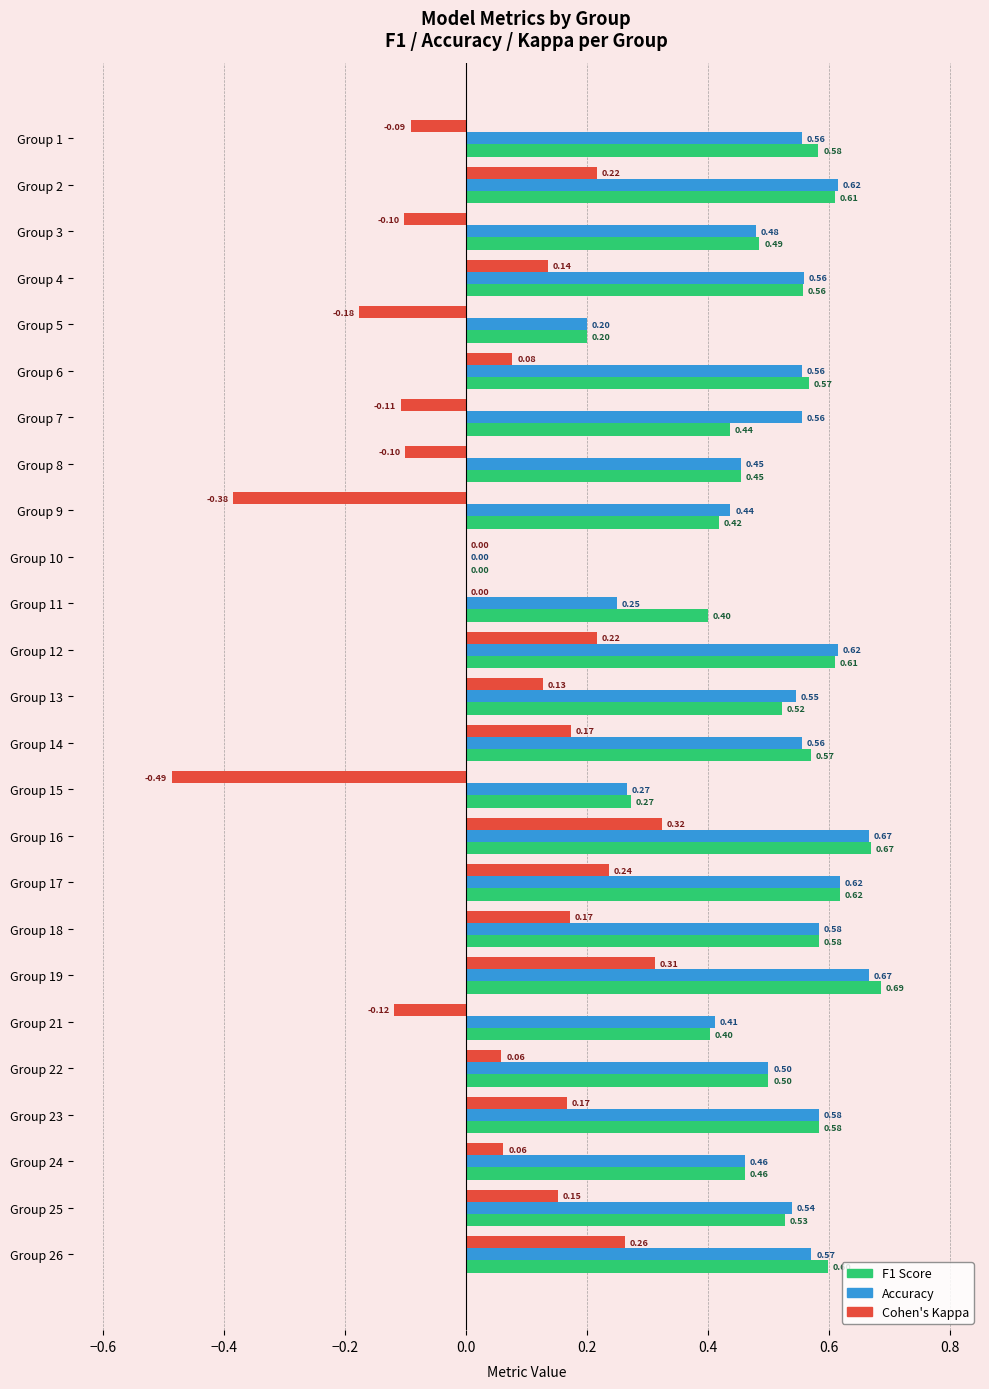

At which category is the sum across all series the highest?

Group 19